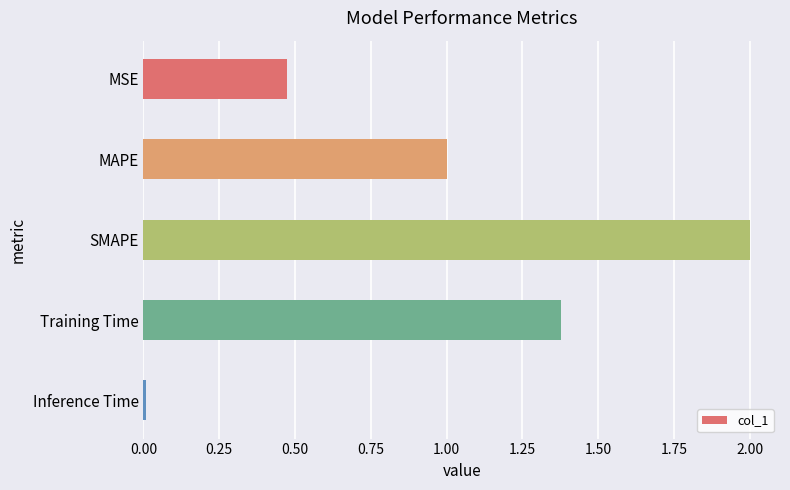

List the labels in order of value, smallest first.

Inference Time, MSE, MAPE, Training Time, SMAPE